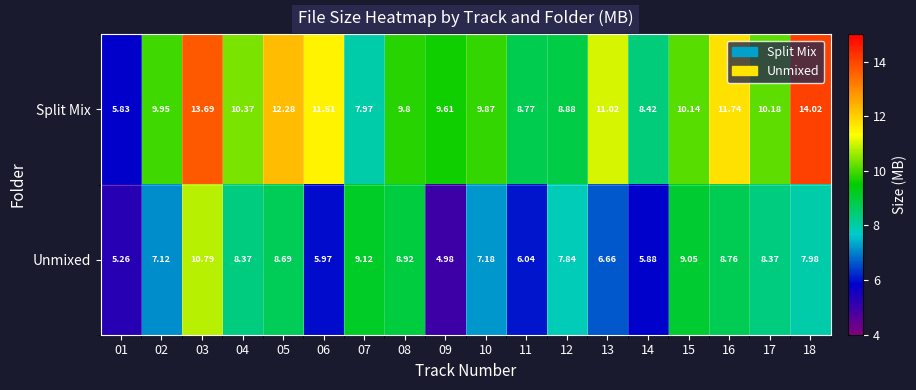

Which series changed the most between 15 and 16?

Split Mix